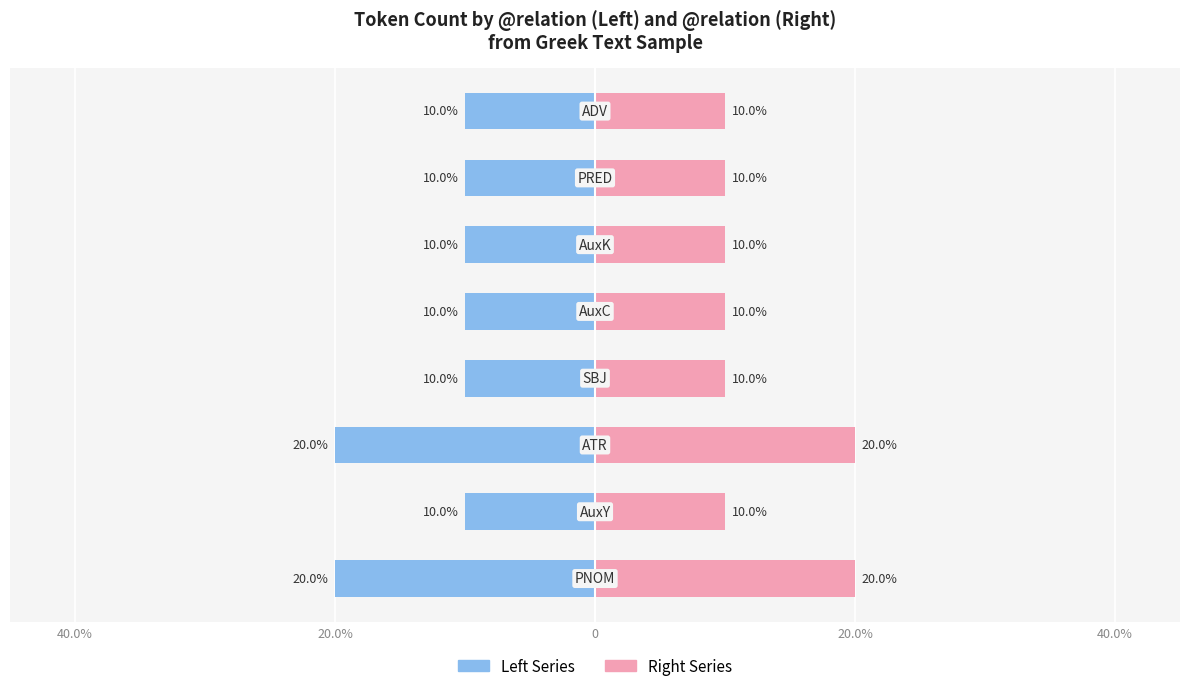

Which series changed the most between 5 and 7?

Left (by relation)